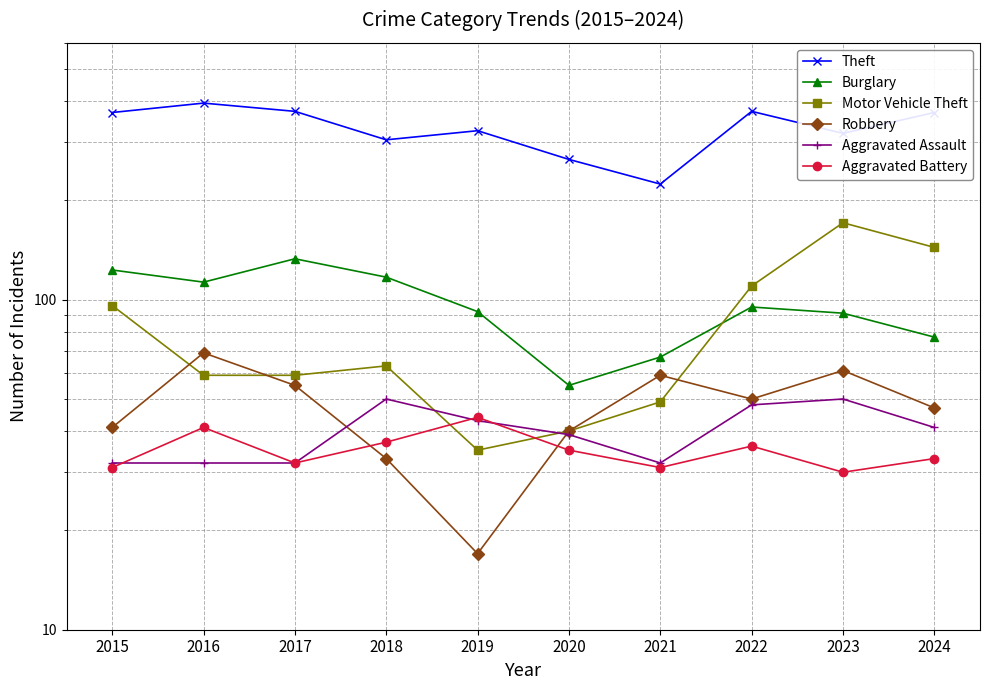

True or false: Robbery has a value of 106 at 2021.

False